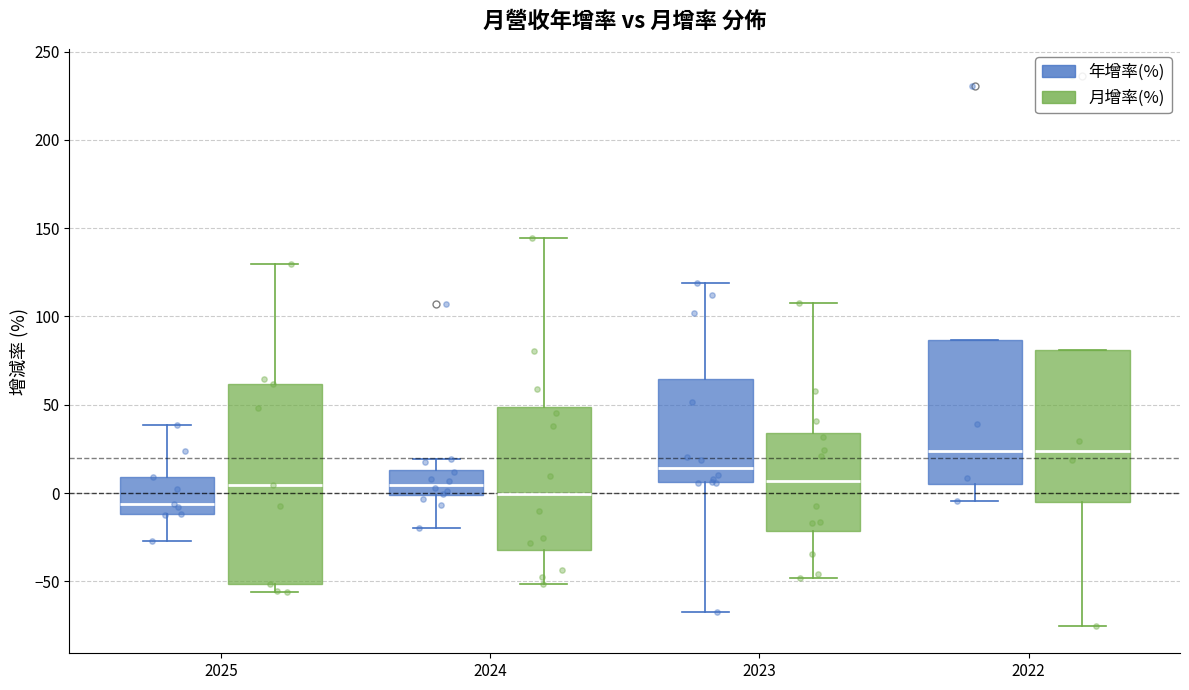

Which box's median line is the lowest?

2025 (年增率(%))